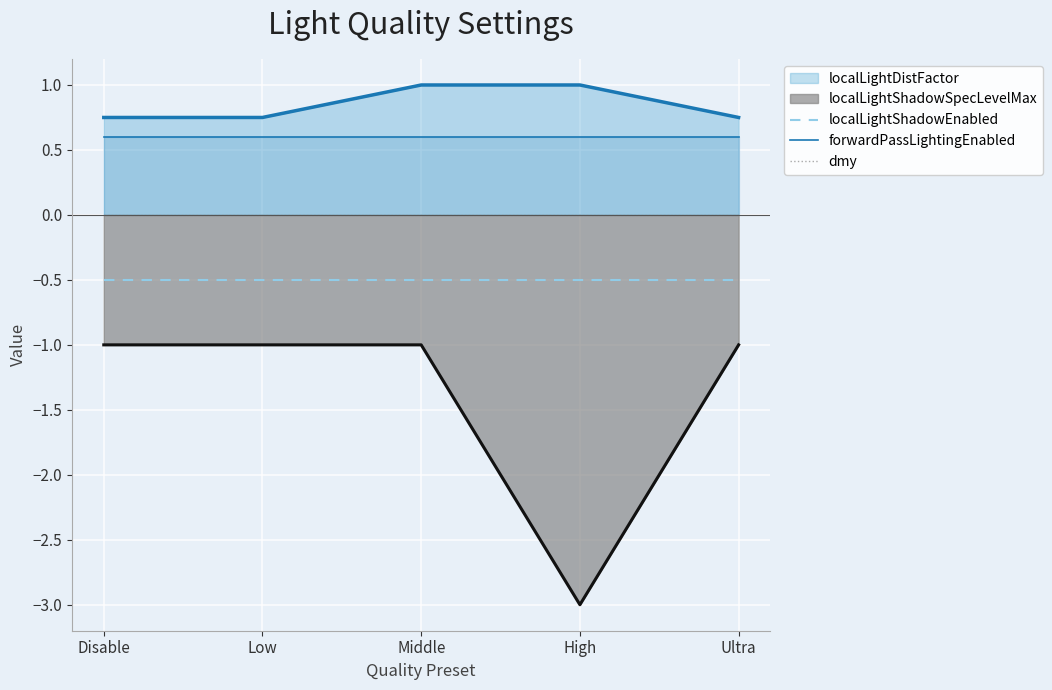

Which series has the largest total across all categories?

forwardPassLightingEnabled